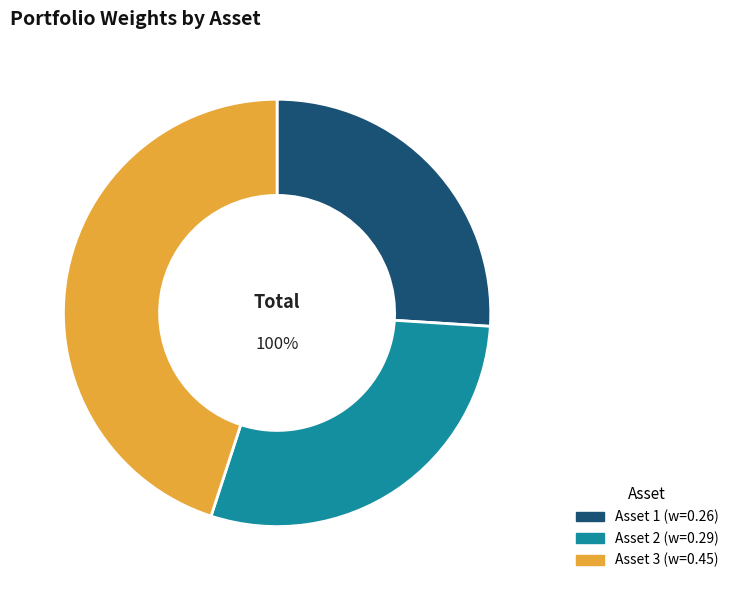

How many segments does this pie chart have?

3